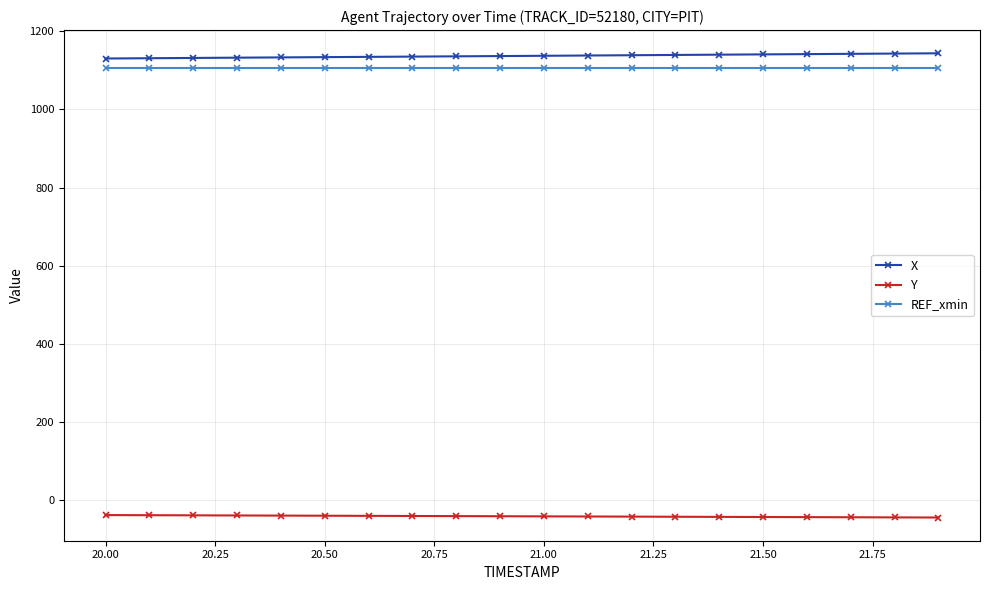

What is the average value of the REF_xmin series?

1106.7